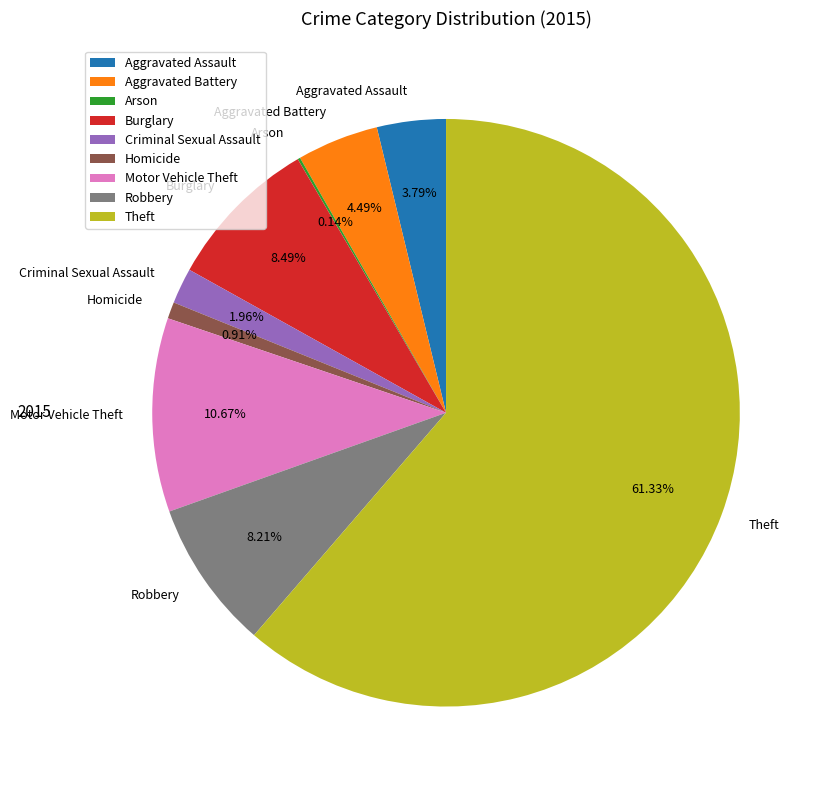

The Homicide slice represents 13% of the pie. True or false?

False